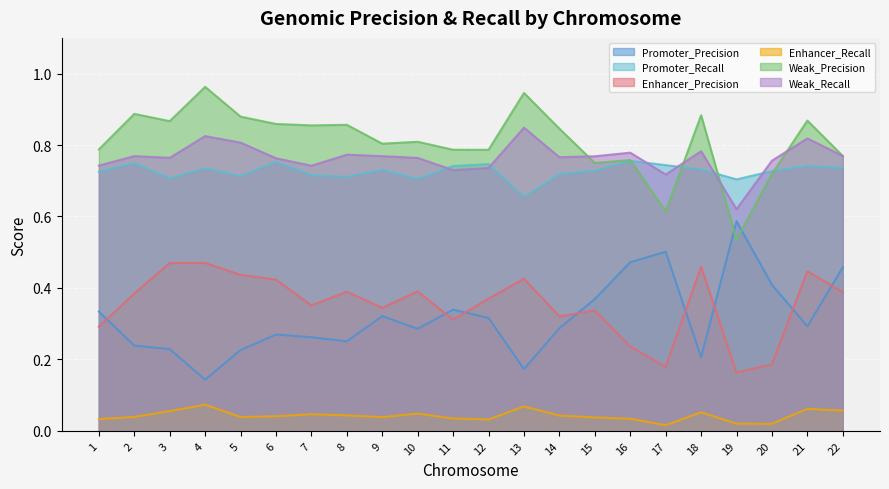

Reading left to right, list all the values displayed in this chart.

Promoter_Precision: 0.3	0.2	0.2	0.1	0.2	0.3	0.3	0.3	0.3	0.3	0.3	0.3	0.2	0.3	0.4	0.5	0.5	0.2	0.6	0.4	0.3	0.5
Promoter_Recall: 0.7	0.7	0.7	0.7	0.7	0.8	0.7	0.7	0.7	0.7	0.7	0.7	0.7	0.7	0.7	0.8	0.7	0.7	0.7	0.7	0.7	0.7
Enhancer_Precision: 0.3	0.4	0.5	0.5	0.4	0.4	0.4	0.4	0.3	0.4	0.3	0.4	0.4	0.3	0.3	0.2	0.2	0.5	0.2	0.2	0.4	0.4
Enhancer_Recall: 0.0	0.0	0.1	0.1	0.0	0.0	0.0	0.0	0.0	0.0	0.0	0.0	0.1	0.0	0.0	0.0	0.0	0.1	0.0	0.0	0.1	0.1
Weak_Precision: 0.8	0.9	0.9	1.0	0.9	0.9	0.9	0.9	0.8	0.8	0.8	0.8	0.9	0.8	0.7	0.8	0.6	0.9	0.5	0.7	0.9	0.8
Weak_Recall: 0.7	0.8	0.8	0.8	0.8	0.8	0.7	0.8	0.8	0.8	0.7	0.7	0.8	0.8	0.8	0.8	0.7	0.8	0.6	0.8	0.8	0.8